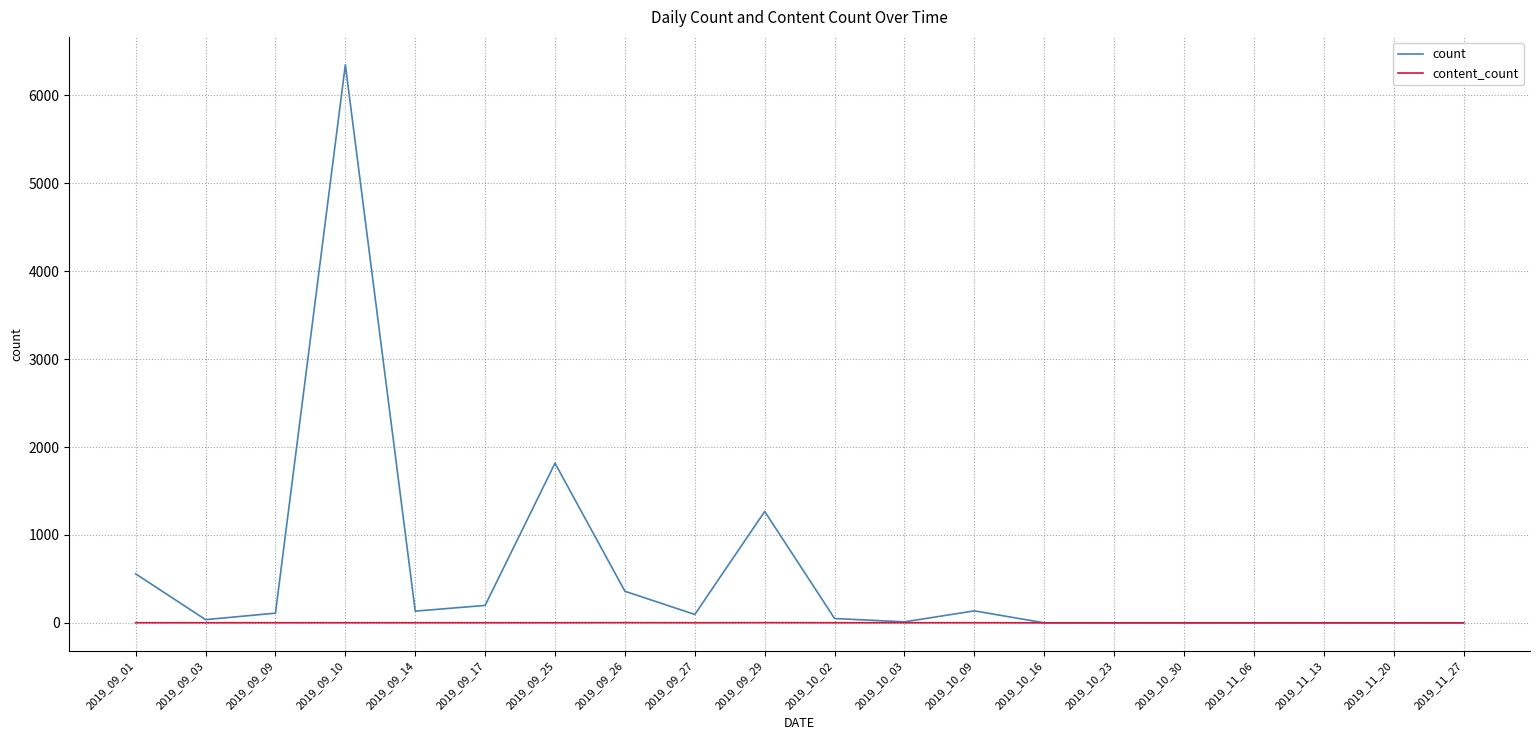

At which label does count reach its peak?

2019_09_10